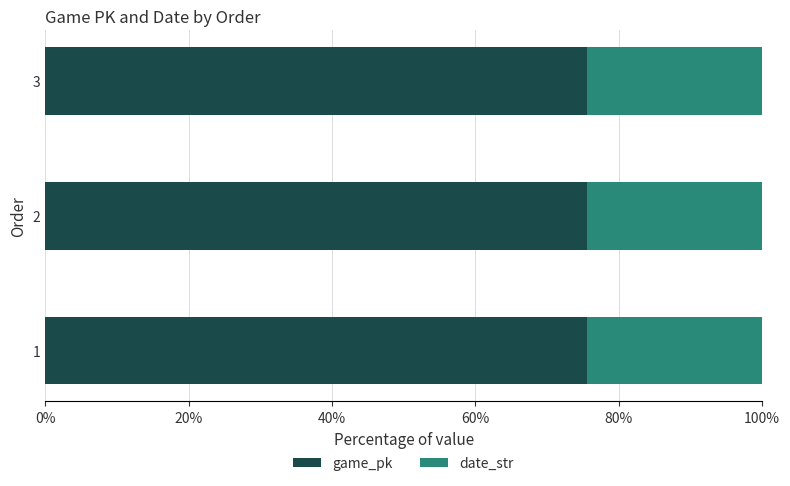

Reading left to right, transcribe all the data shown in this chart.

game_pk: 0.8	0.8	0.8
date_str: 0.2	0.2	0.2